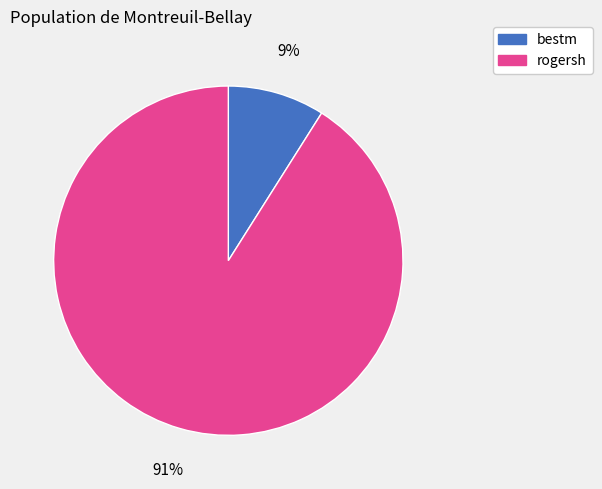

Does bestm represent more than half of the total?

No